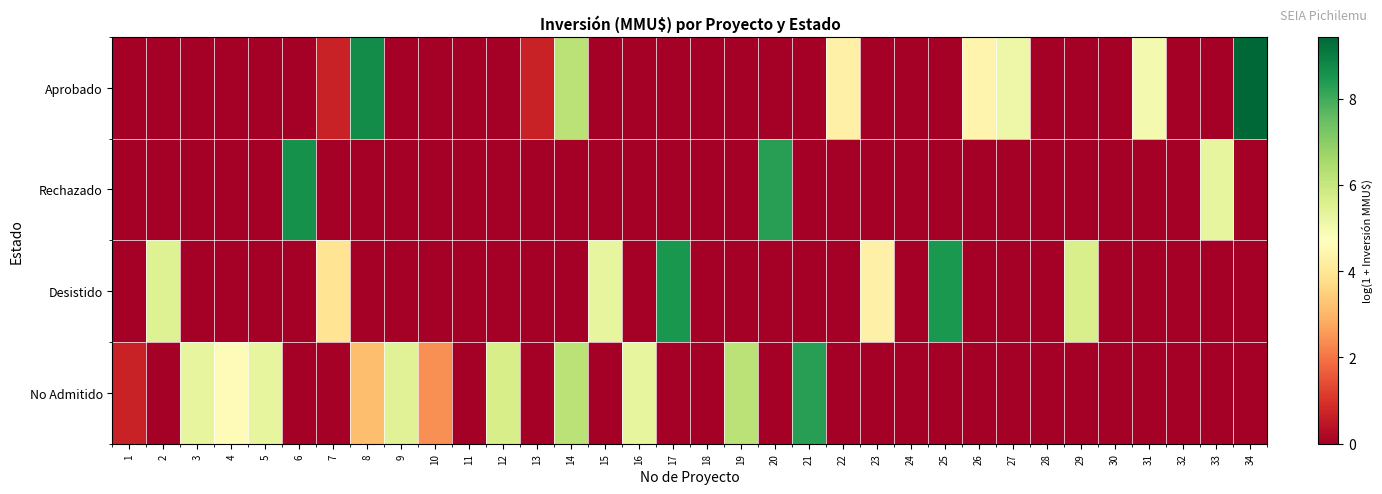

Reading right to left, extract all data points from this chart.

Aprobado: 34=9.4	33=0.0	32=0.0	31=5.0	30=0.0	29=0.0	28=0.0	27=5.1	26=4.4	25=0.0	24=0.0	23=0.0	22=4.3	21=0.0	20=0.0	19=0.0	18=0.0	17=0.0	16=0.0	15=0.0	14=6.2	13=0.7	12=0.0	11=0.0	10=0.0	9=0.0	8=8.7	7=0.7	6=0.0	5=0.0	4=0.0	3=0.0	2=0.0	1=0.0
Rechazado: 34=0.0	33=5.3	32=0.0	31=0.0	30=0.0	29=0.0	28=0.0	27=0.0	26=0.0	25=0.0	24=0.0	23=0.0	22=0.0	21=0.0	20=8.3	19=0.0	18=0.0	17=0.0	16=0.0	15=0.0	14=0.0	13=0.0	12=0.0	11=0.0	10=0.0	9=0.0	8=0.0	7=0.0	6=8.6	5=0.0	4=0.0	3=0.0	2=0.0	1=0.0
Desistido: 34=0.0	33=0.0	32=0.0	31=0.0	30=0.0	29=5.7	28=0.0	27=0.0	26=0.0	25=8.5	24=0.0	23=4.3	22=0.0	21=0.0	20=0.0	19=0.0	18=0.0	17=8.5	16=0.0	15=5.3	14=0.0	13=0.0	12=0.0	11=0.0	10=0.0	9=0.0	8=0.0	7=3.9	6=0.0	5=0.0	4=0.0	3=0.0	2=5.5	1=0.0
No Admitido: 34=0.0	33=0.0	32=0.0	31=0.0	30=0.0	29=0.0	28=0.0	27=0.0	26=0.0	25=0.0	24=0.0	23=0.0	22=0.0	21=8.3	20=0.0	19=6.2	18=0.0	17=0.0	16=5.3	15=0.0	14=6.2	13=0.0	12=5.7	11=0.0	10=2.4	9=5.5	8=3.1	7=0.0	6=0.0	5=5.3	4=4.6	3=5.3	2=0.0	1=0.7